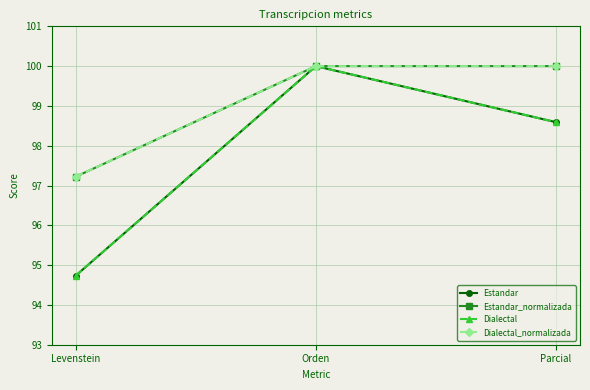

Which series has the largest total across all categories?

Estandar_normalizada